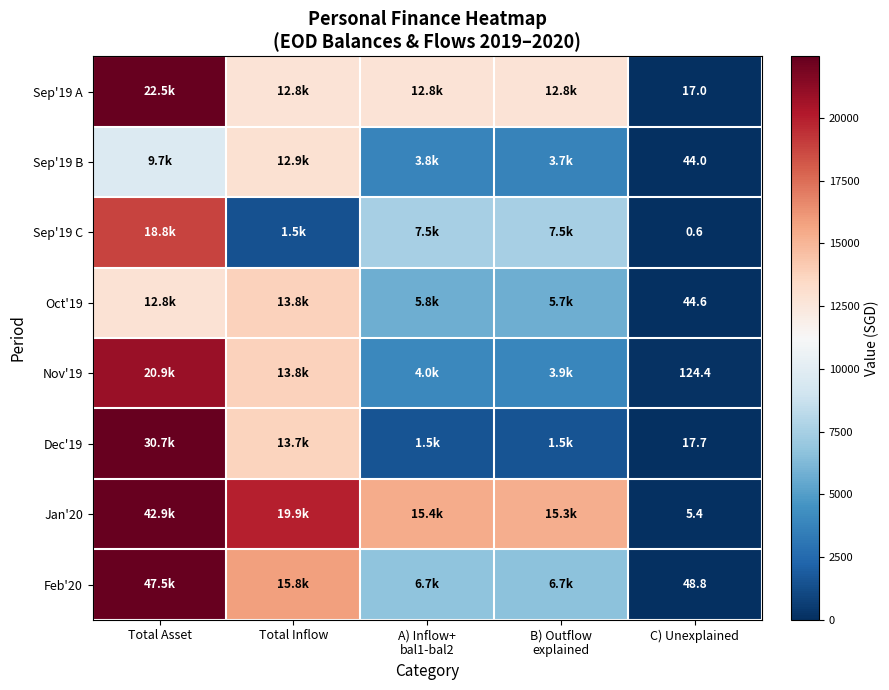

What is the sum of the Feb'20 values at A) Inflow+ bal1-bal2 and Total Asset?

54213.0